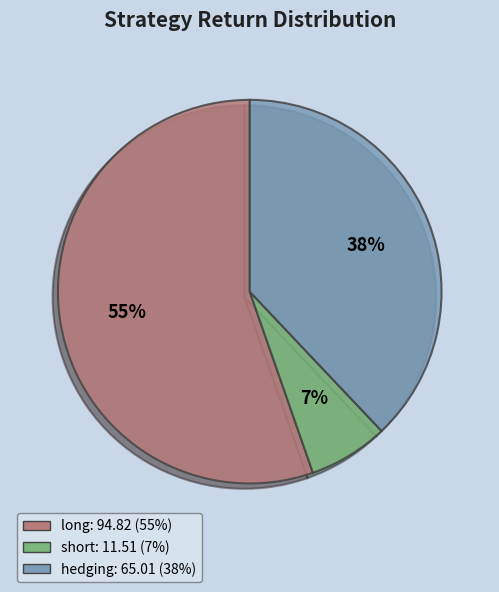

How many slices are in this pie chart?

3